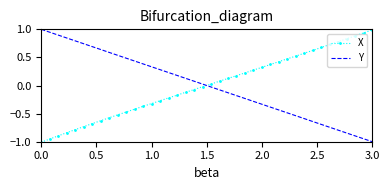

What is the greatest value displayed?

1.0